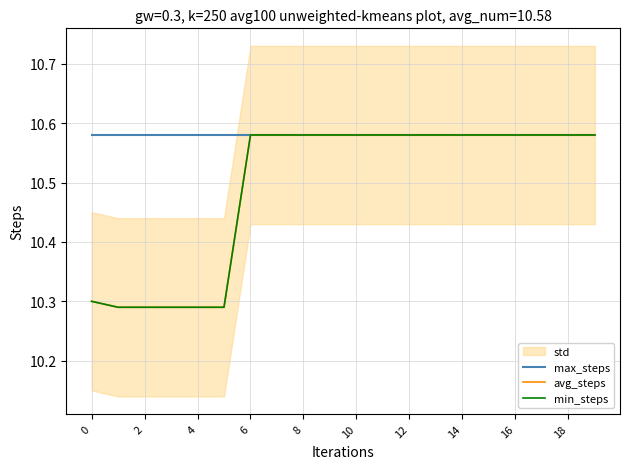

Is this an area chart (filled region under the line)?

No